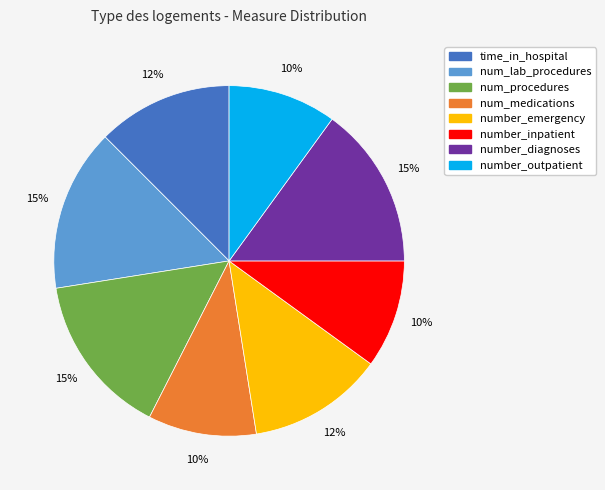

Count the number of slices in the pie.

8